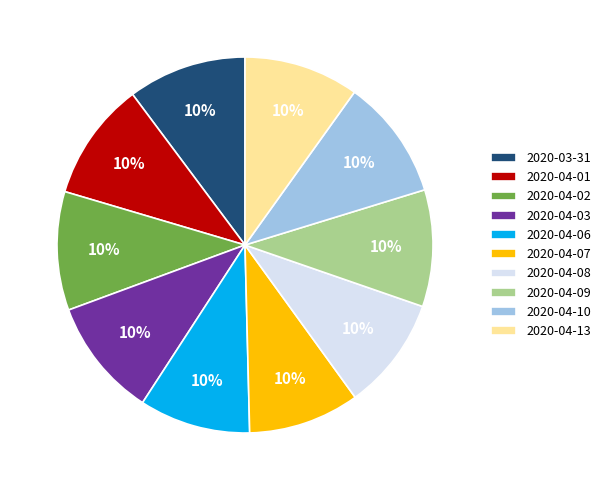

To the nearest percent, what portion does 2020-04-07 represent?

10%